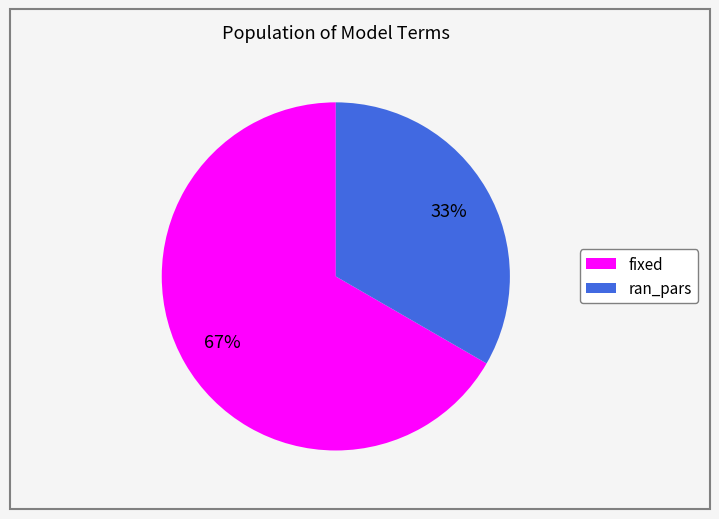

To the nearest percent, what percentage of the pie is ran_pars?

33%